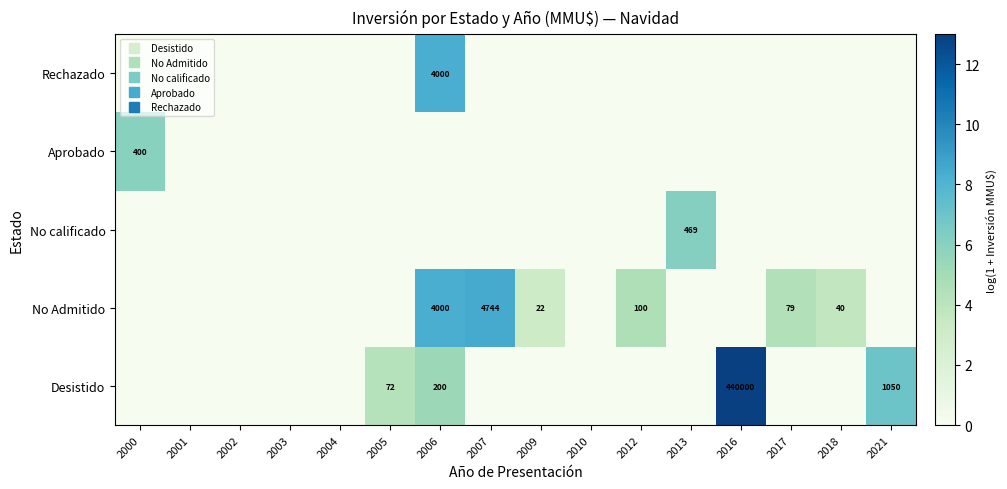

Between 2009 and 2017, which series saw the biggest shift?

No Admitido